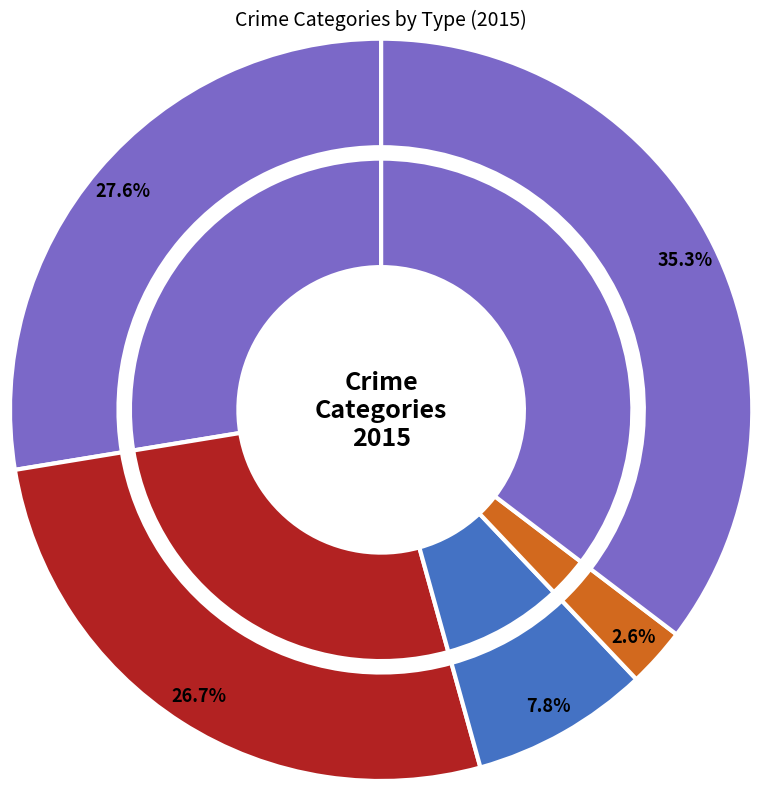

Approximately how many times larger is the value at Aggravated Battery compared to Aggravated Assault?

1.0